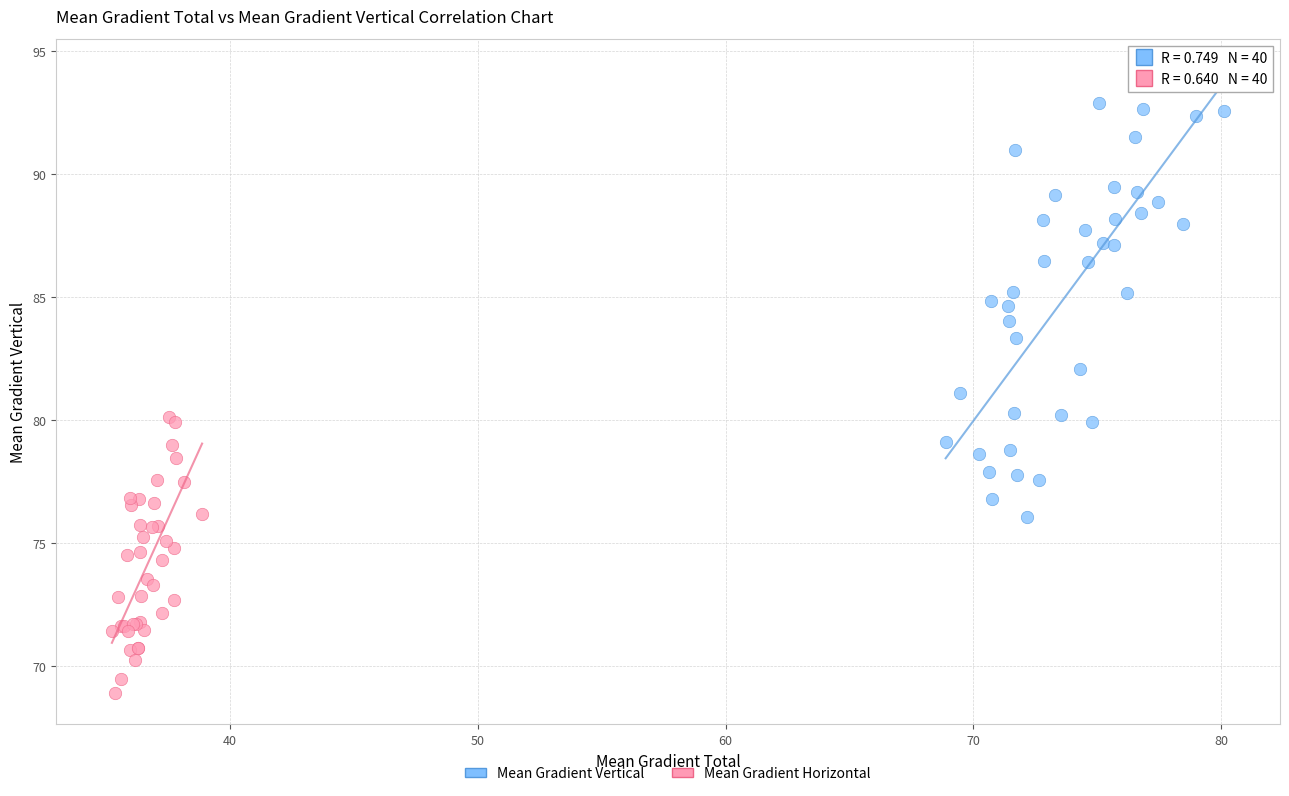

What are all the series names shown in the legend?

Mean Gradient Vertical, Mean Gradient Horizontal